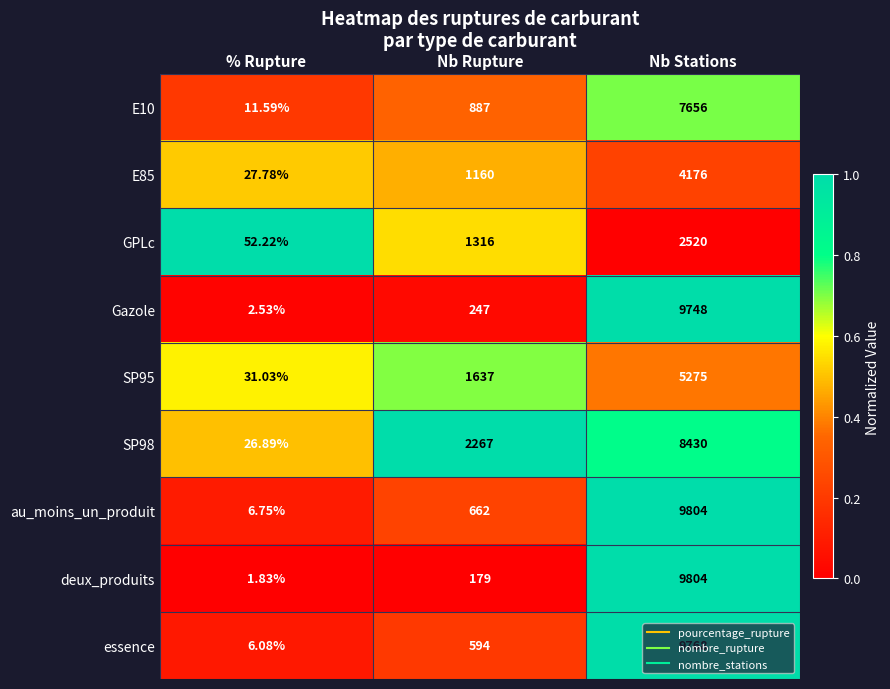

At which category is the sum across all series the highest?

Nb Stations